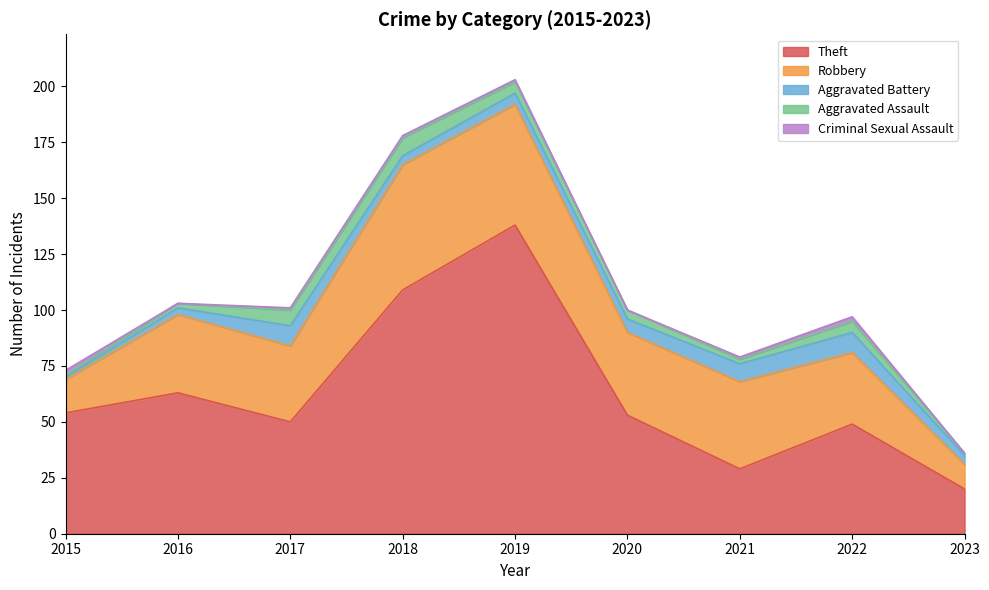

How many Aggravated Battery values are between 4 and 8?

5